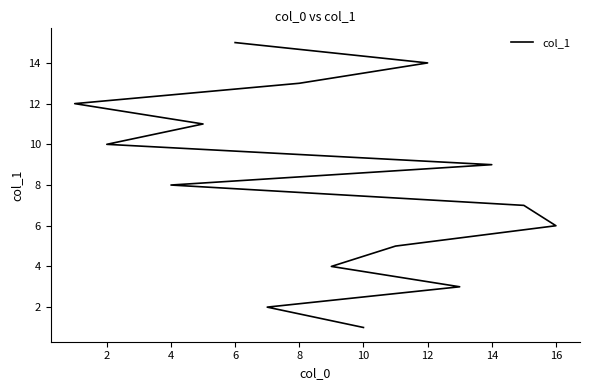

What is the sum of all values?

120